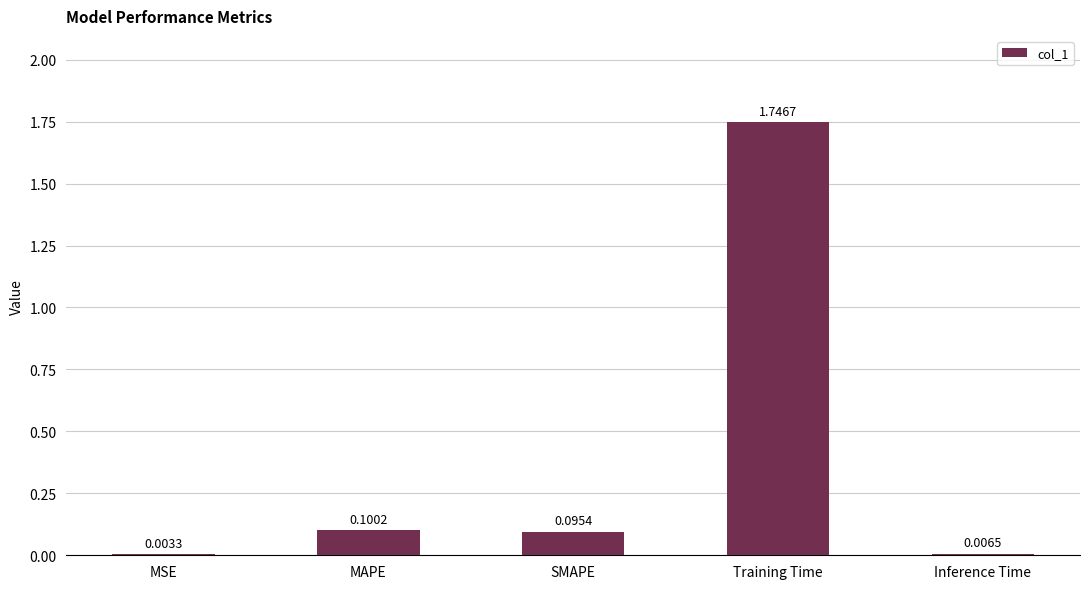

Which label corresponds to the largest value in the chart?

Training Time